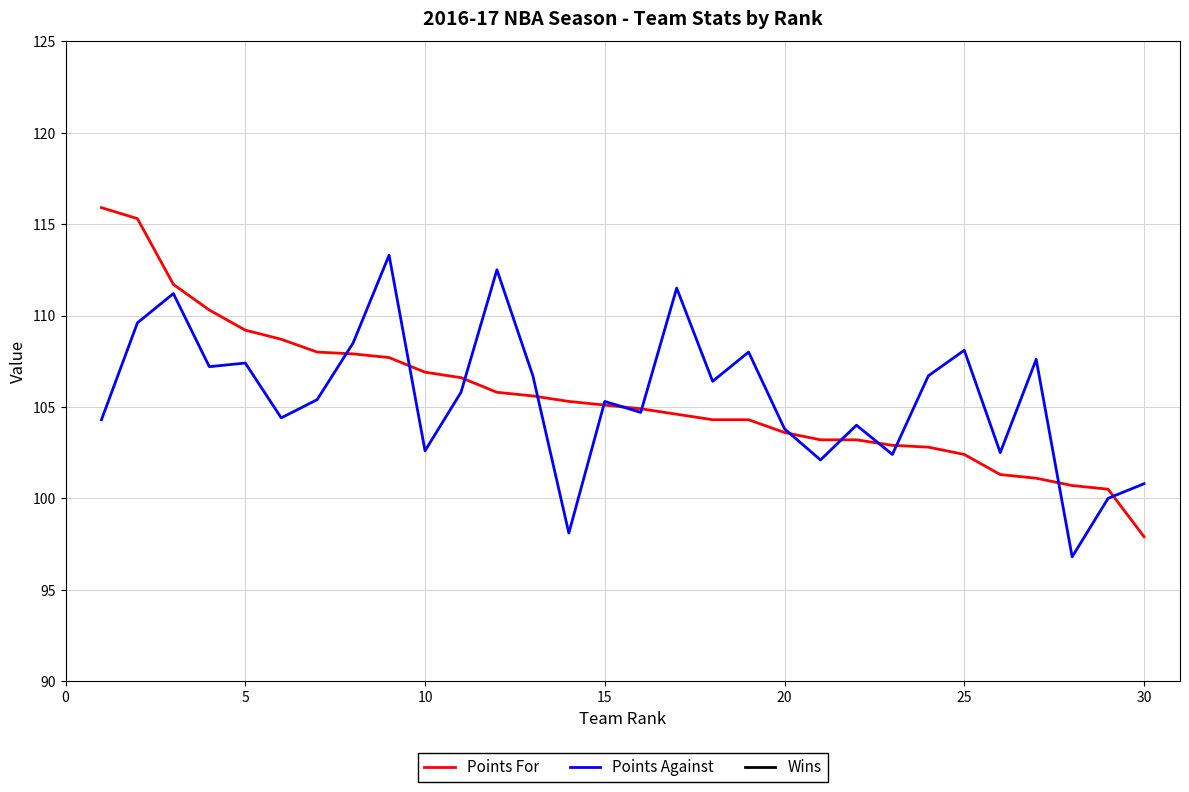

Which category has the lowest value in the Points For series?

30